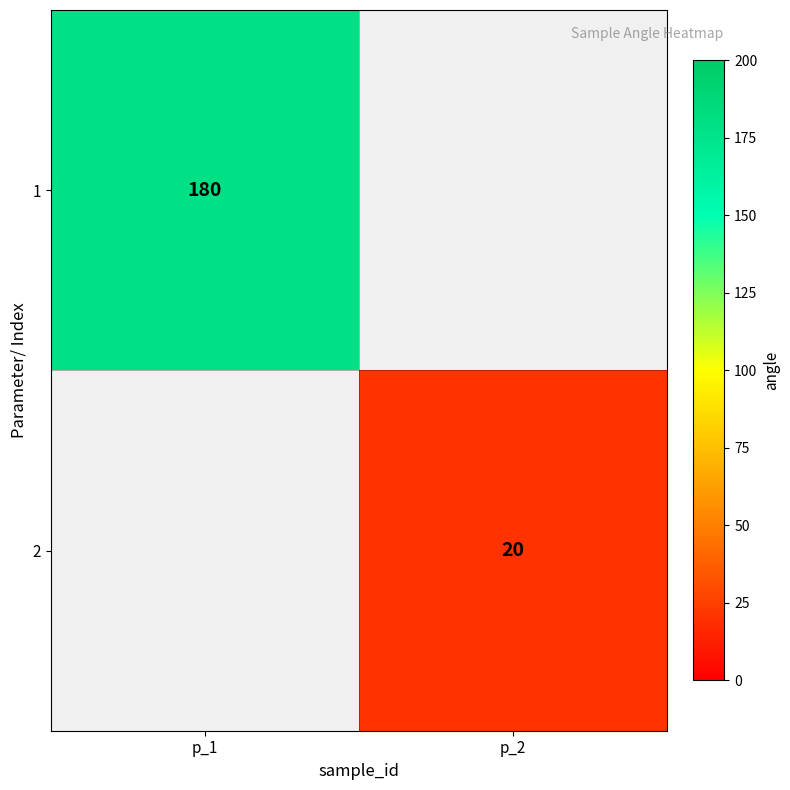

The 2 series shows 36 at p_2. True or false?

False